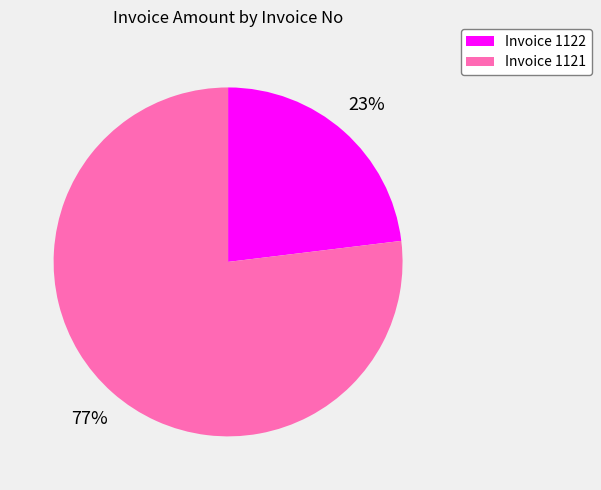

To the nearest percent, what portion does Invoice 1122 represent?

23%